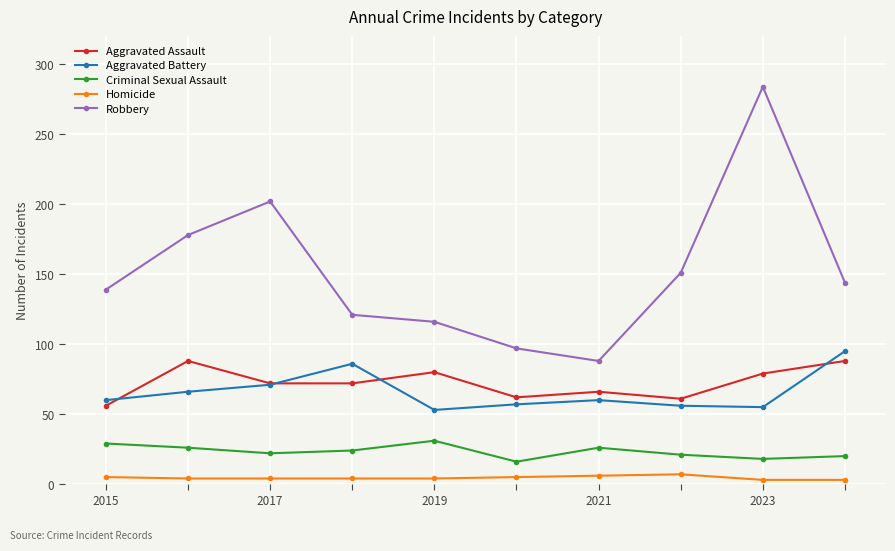

True or false: Aggravated Assault and Criminal Sexual Assault intersect in this chart.

False